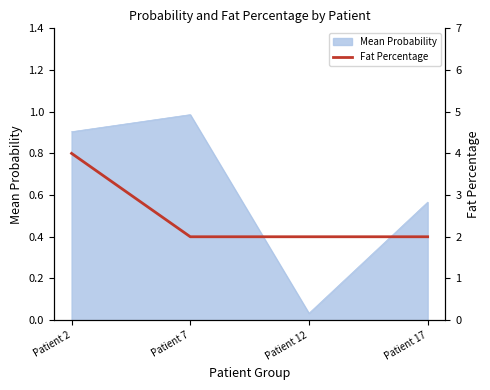

What is the value of the 4th point from the left?

2